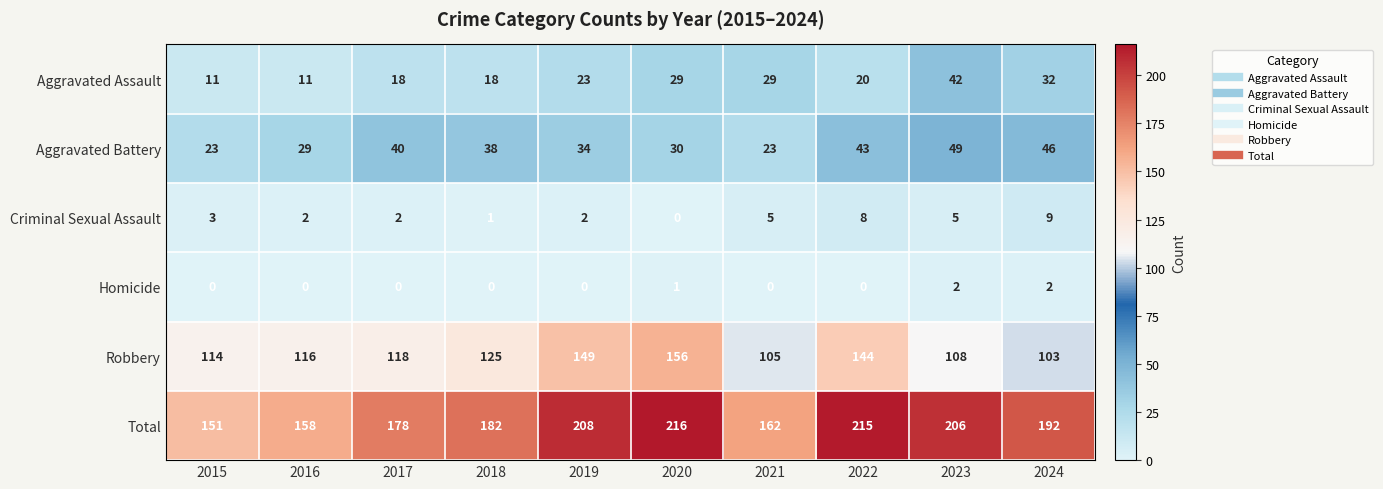

List the series in order of their peak value, lowest first.

Homicide, Criminal Sexual Assault, Aggravated Assault, Aggravated Battery, Robbery, Total